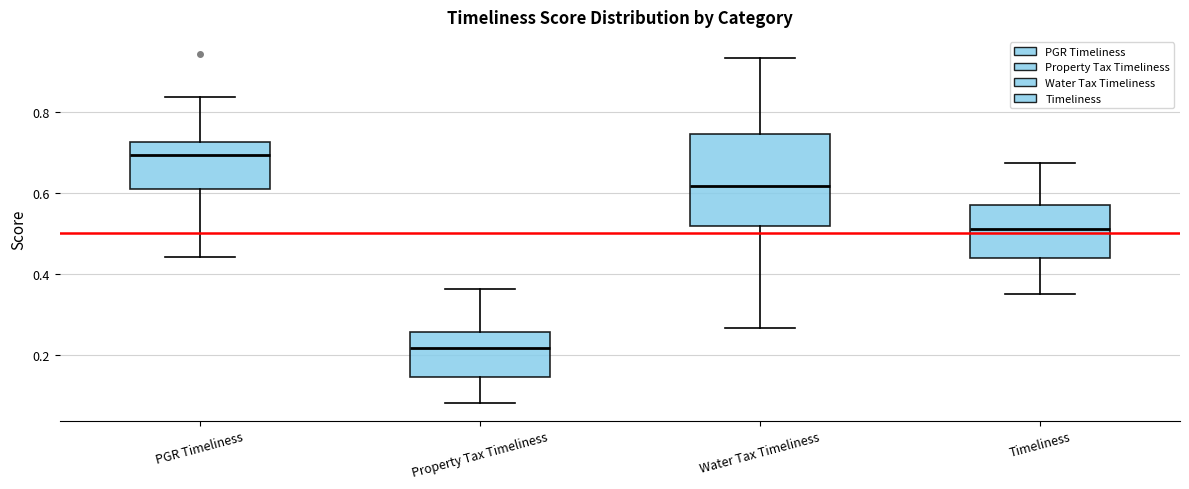

Comparing the boxes themselves (not the whiskers), which one is the tallest?

Water Tax Timeliness